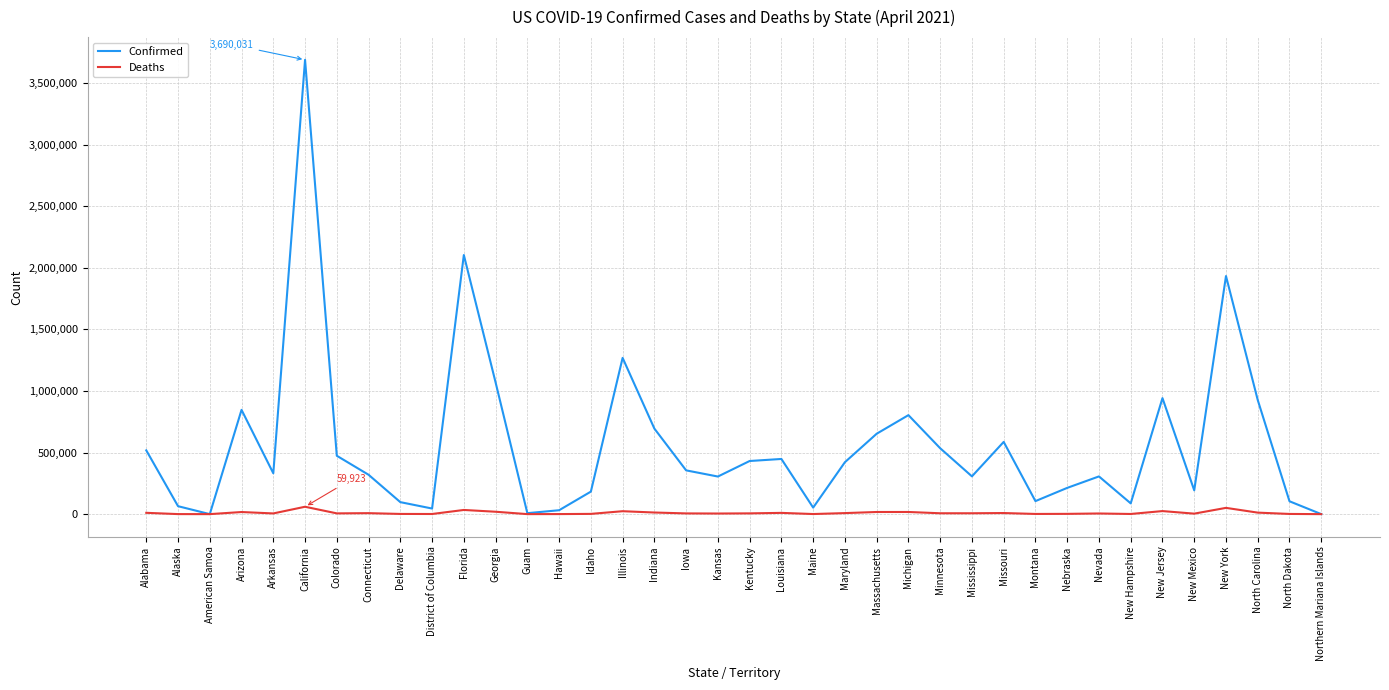

Which label corresponds to the largest value in the chart?

California